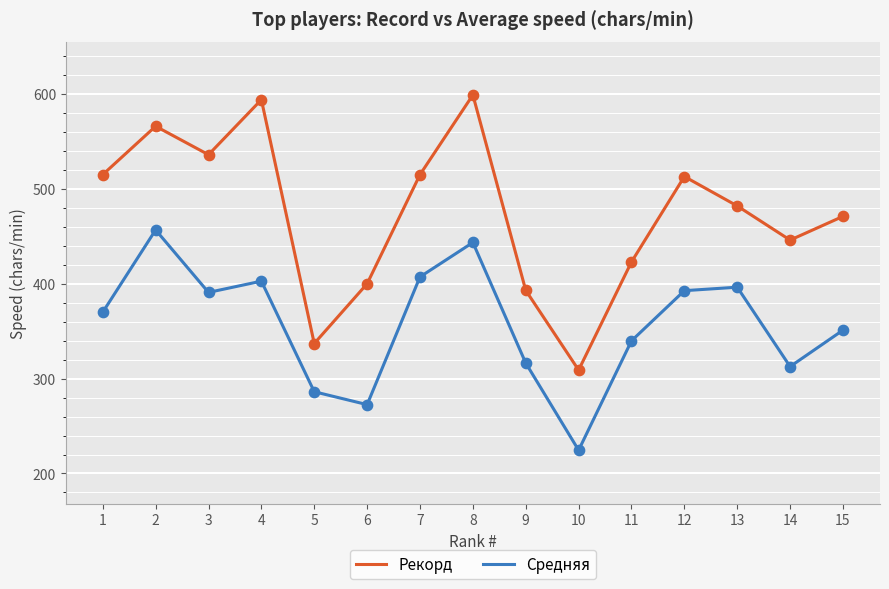

At how many categories does at least one series exceed 541?

3